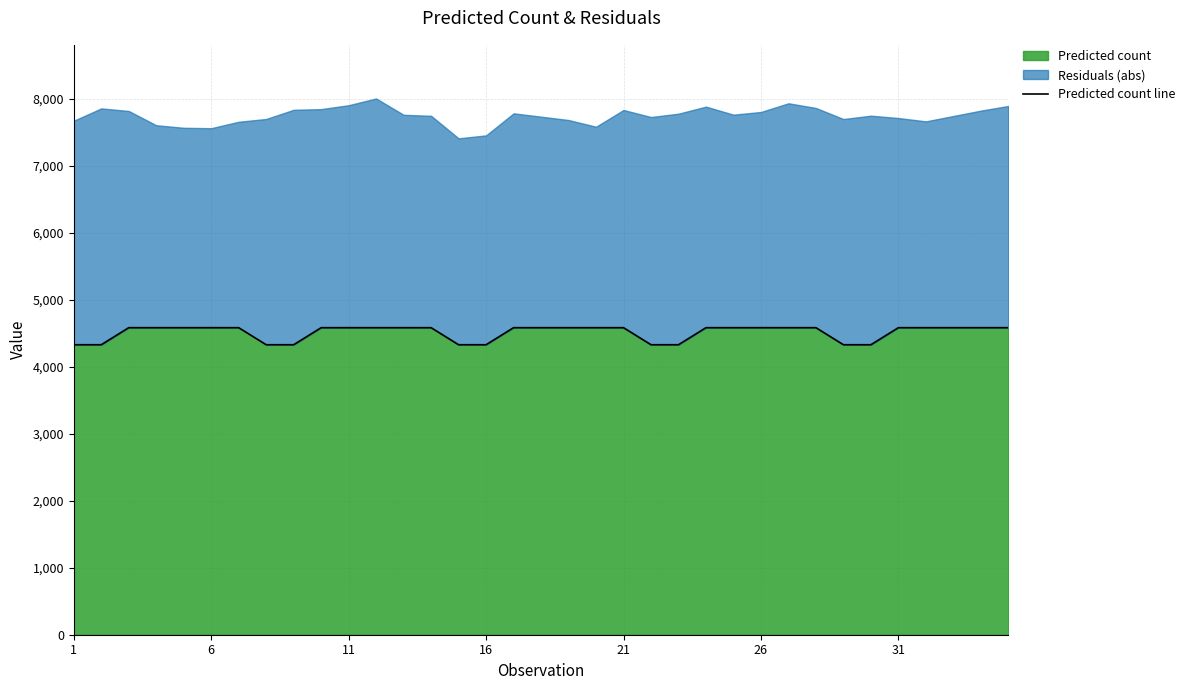

What is the highest value of the Predicted count series?

4584.8